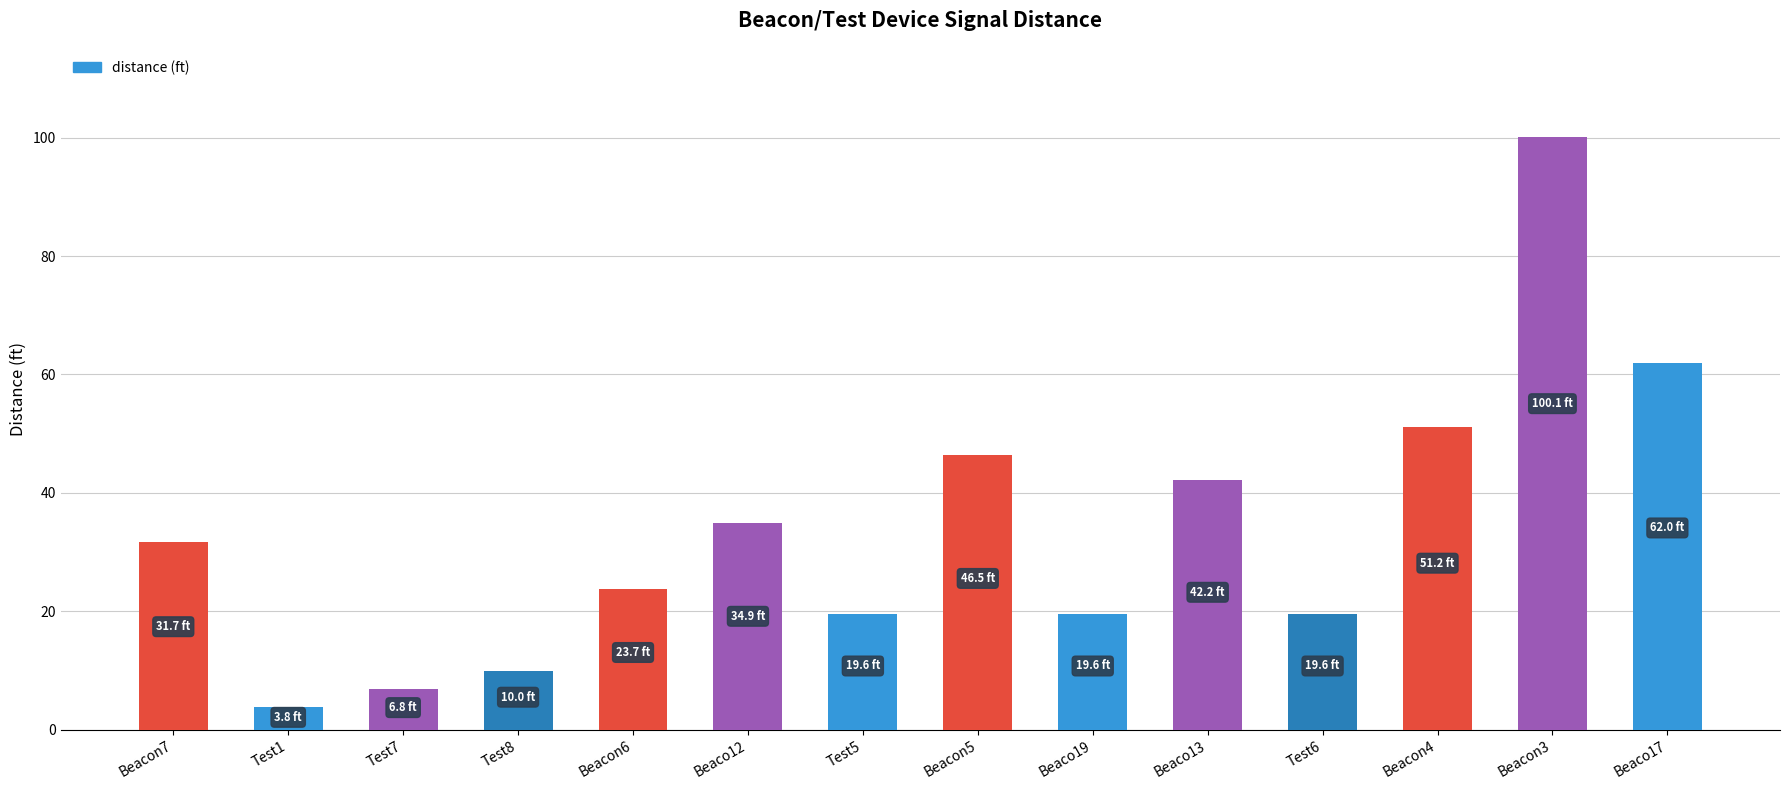

What is the label of the 3rd bar from the left?

Test7